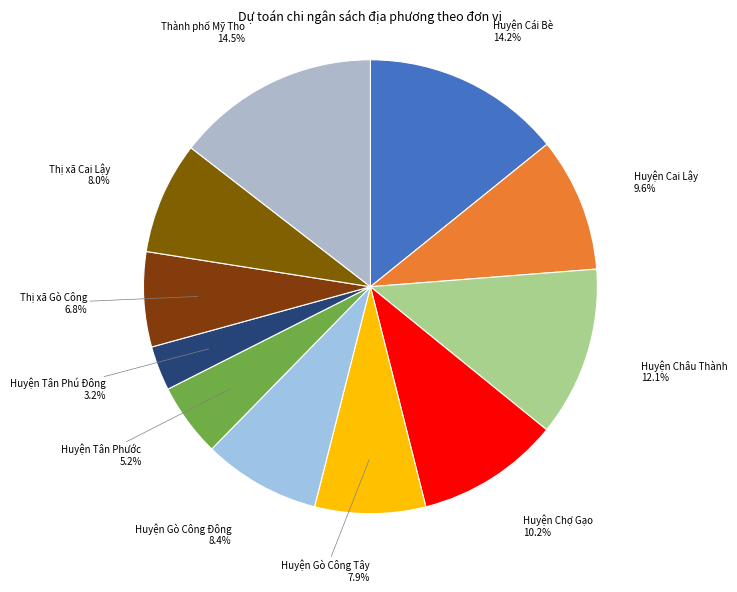

Which slice is the largest?

Thành phố Mỹ Tho